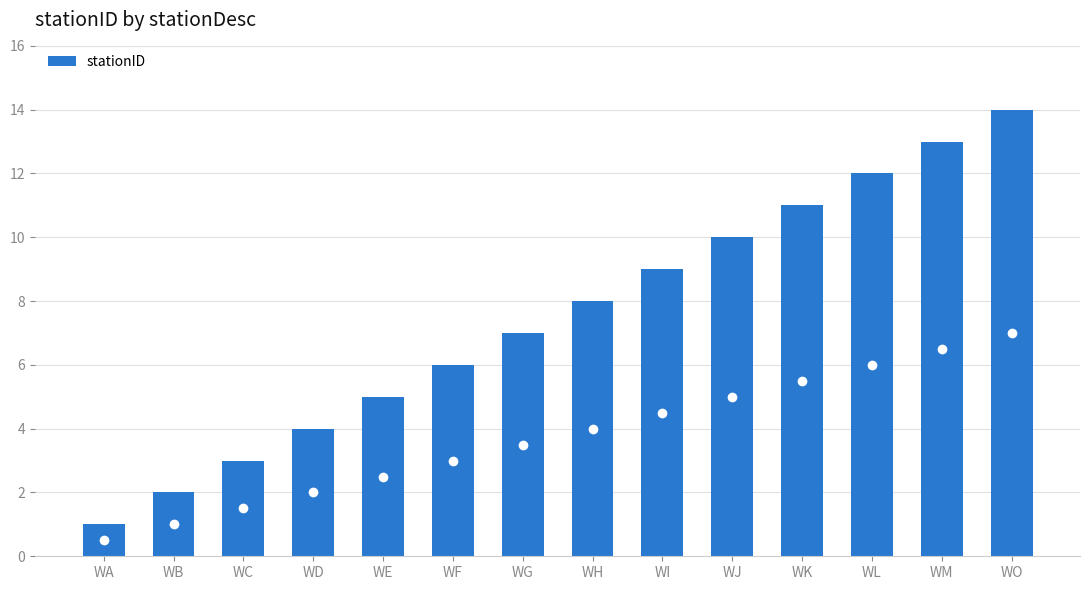

List the labels in order of value, smallest first.

WA, WB, WC, WD, WE, WF, WG, WH, WI, WJ, WK, WL, WM, WO